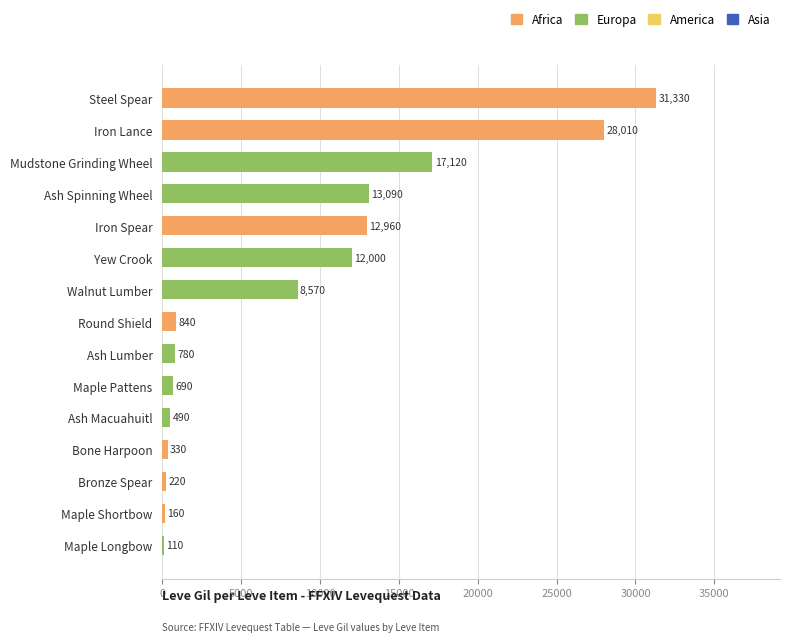

What is the sum of the values at Ash Spinning Wheel and Ash Macuahuitl?

13580